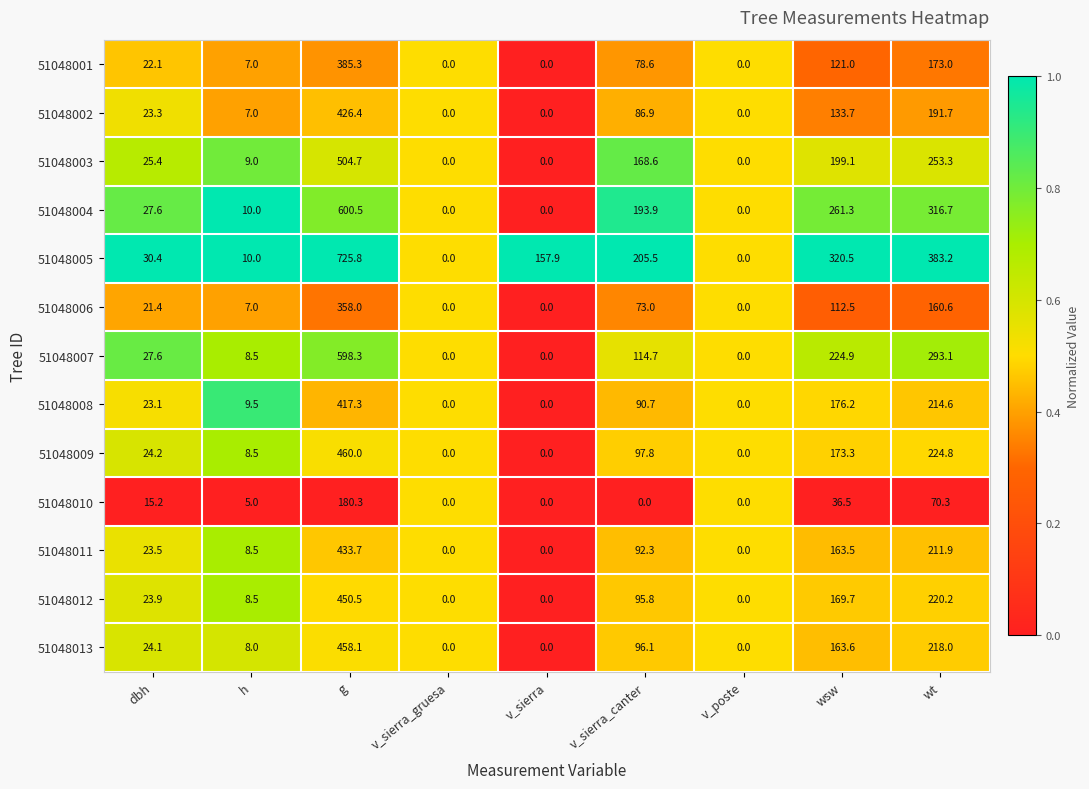

List the series in order of their peak value, lowest first.

51048010, 51048006, 51048001, 51048008, 51048002, 51048011, 51048012, 51048013, 51048009, 51048003, 51048007, 51048004, 51048005